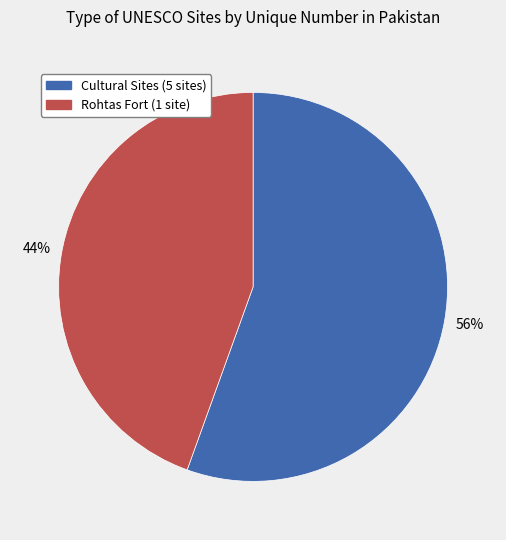

To the nearest percent, what is the average slice percentage?

50%